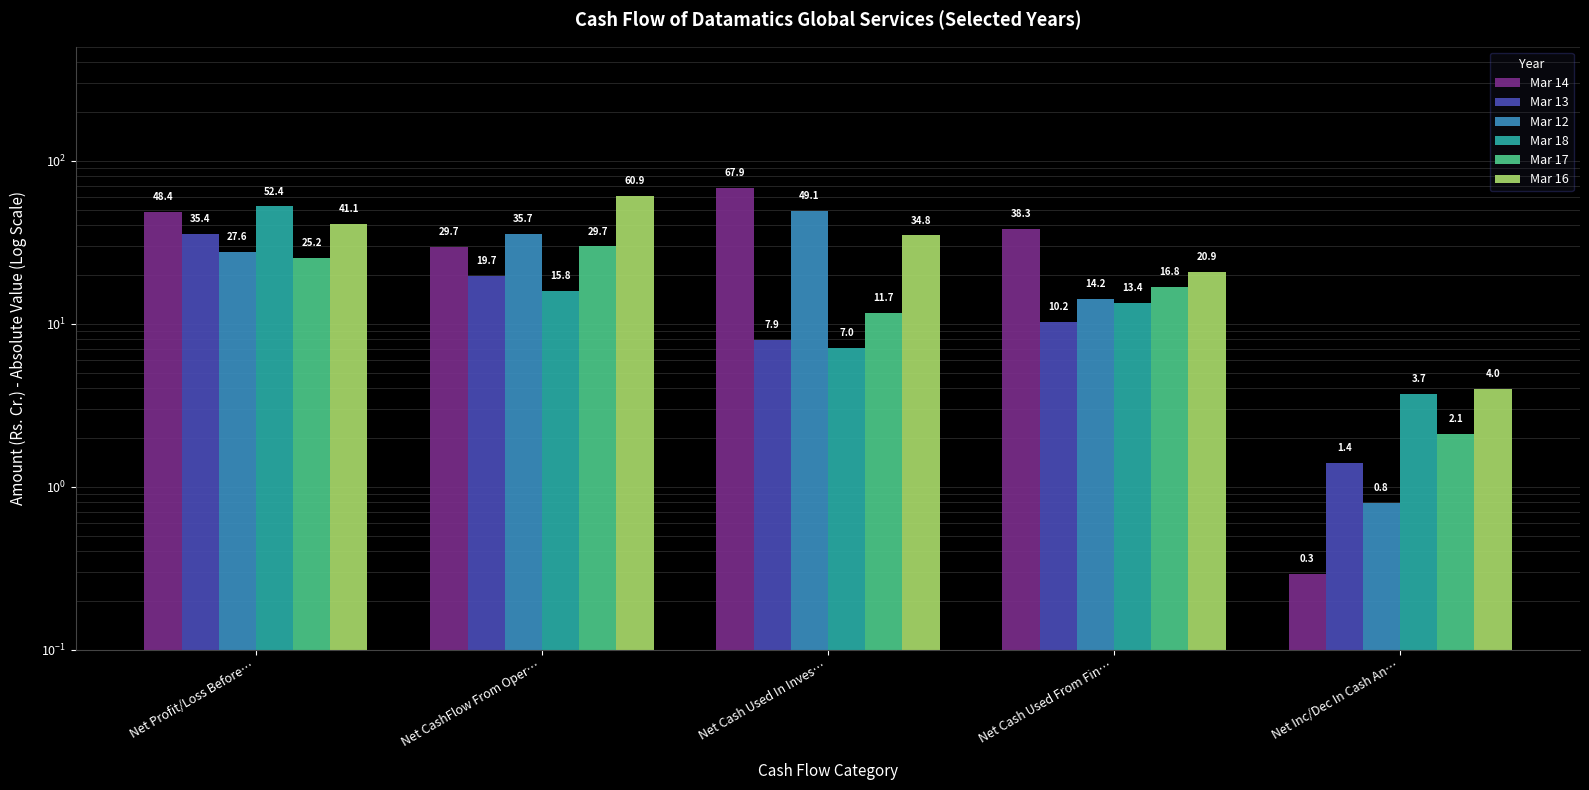

Between Net Cash Used In Inves… and Net Cash Used From Fin…, which is larger?

Net Cash Used In Inves…